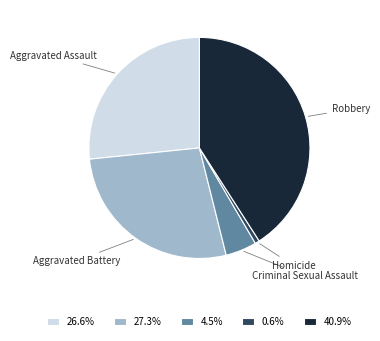

Is there a majority slice in this chart?

No